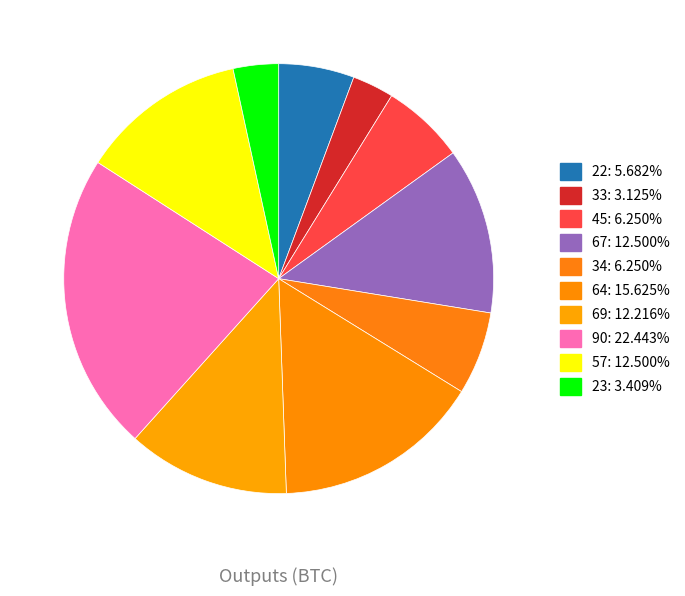

What is the largest slice in the pie chart?

90